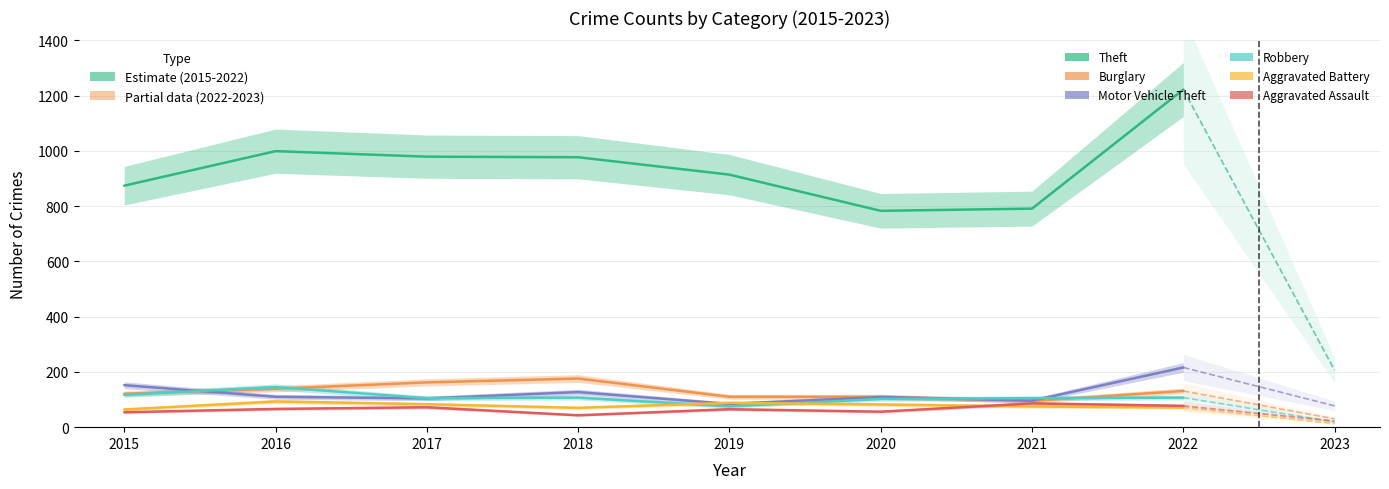

At which label does Aggravated Assault reach its peak?

2021